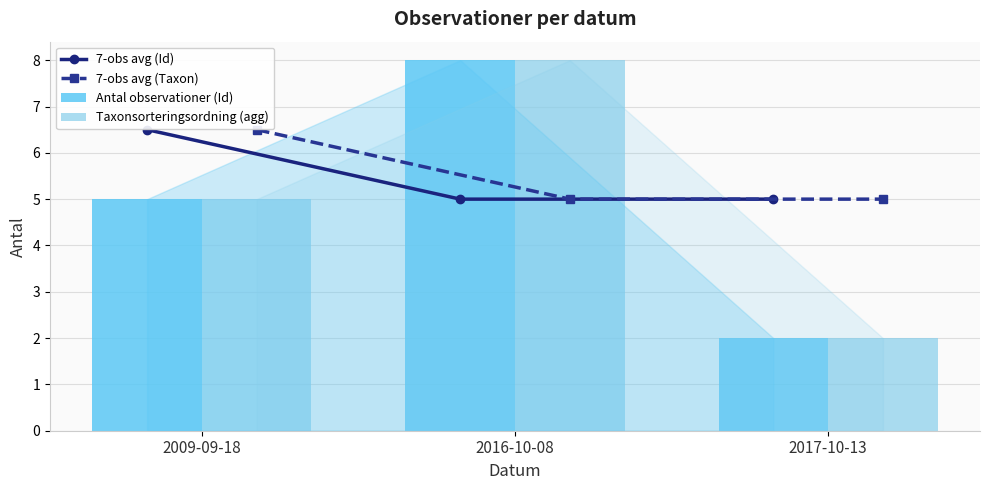

Does the chart contain stacked bars?

No